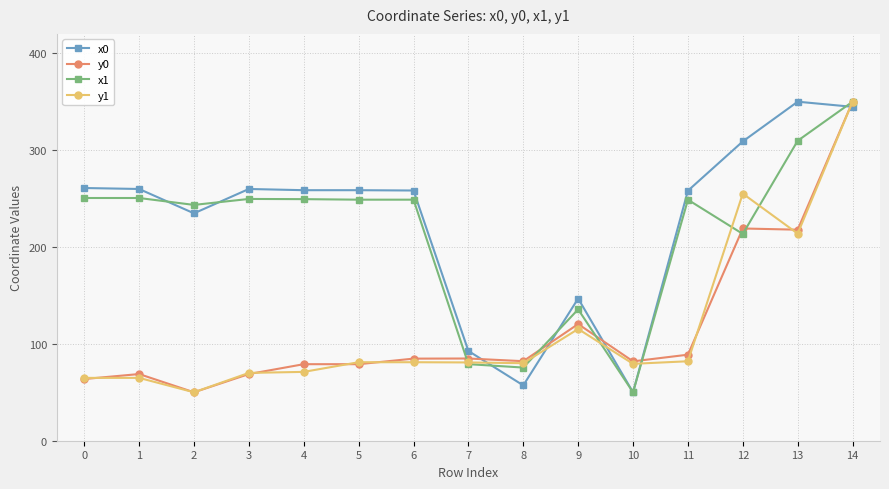

What is the maximum value shown in the chart?

350.0